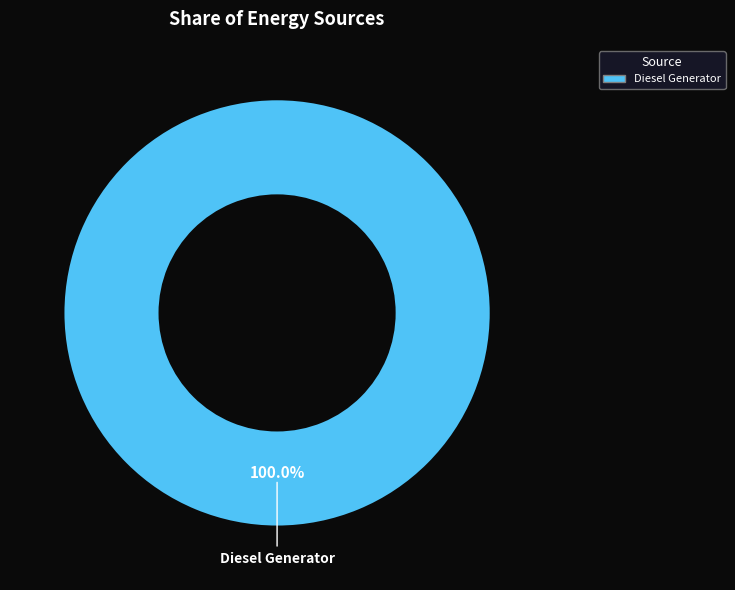

Rank the categories by value from lowest to highest.

Diesel Generator